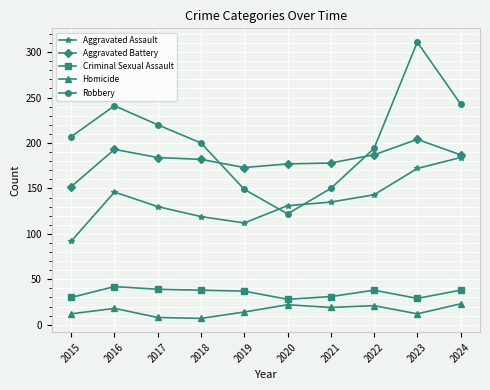

The value of Robbery at 2023 is 311. True or false?

True